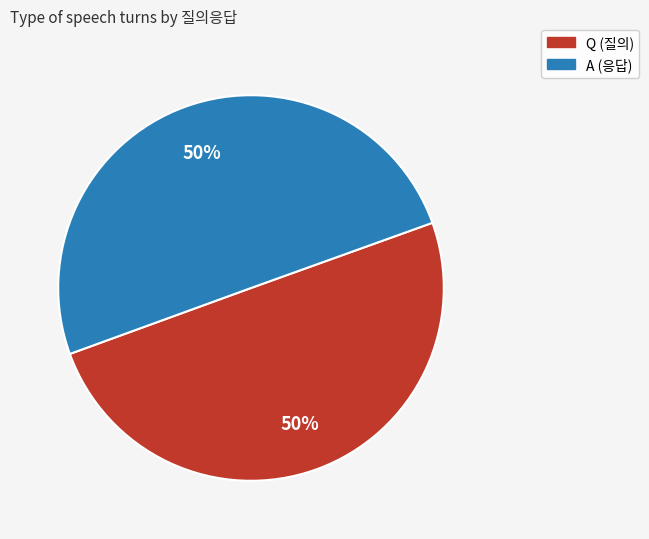

Is it true that Q is 37% of the pie?

False